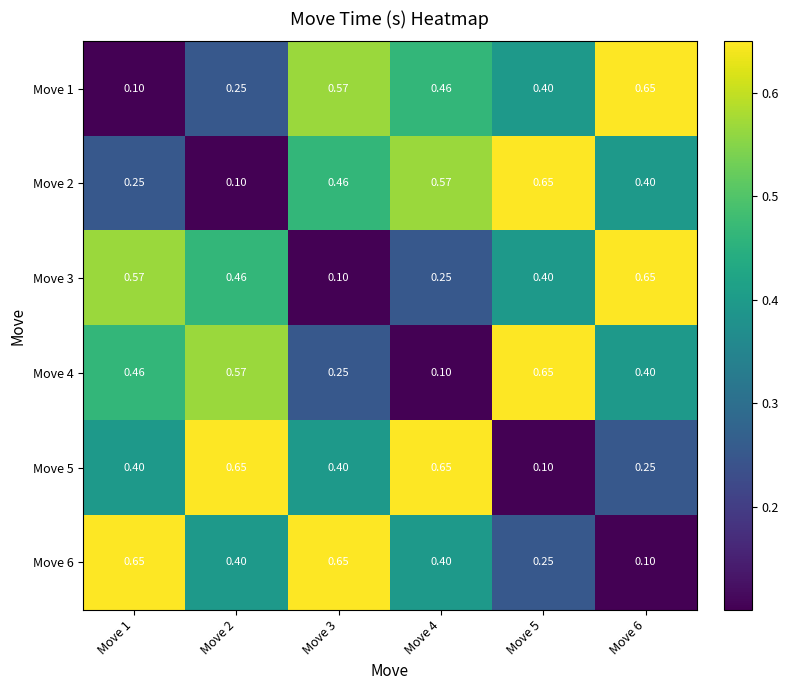

Reading left to right, extract all data points from this chart.

Move 1: Move 1=0.1	Move 2=0.2	Move 3=0.6	Move 4=0.5	Move 5=0.4	Move 6=0.7
Move 2: Move 1=0.2	Move 2=0.1	Move 3=0.5	Move 4=0.6	Move 5=0.7	Move 6=0.4
Move 3: Move 1=0.6	Move 2=0.5	Move 3=0.1	Move 4=0.2	Move 5=0.4	Move 6=0.7
Move 4: Move 1=0.5	Move 2=0.6	Move 3=0.2	Move 4=0.1	Move 5=0.7	Move 6=0.4
Move 5: Move 1=0.4	Move 2=0.7	Move 3=0.4	Move 4=0.7	Move 5=0.1	Move 6=0.2
Move 6: Move 1=0.7	Move 2=0.4	Move 3=0.7	Move 4=0.4	Move 5=0.2	Move 6=0.1